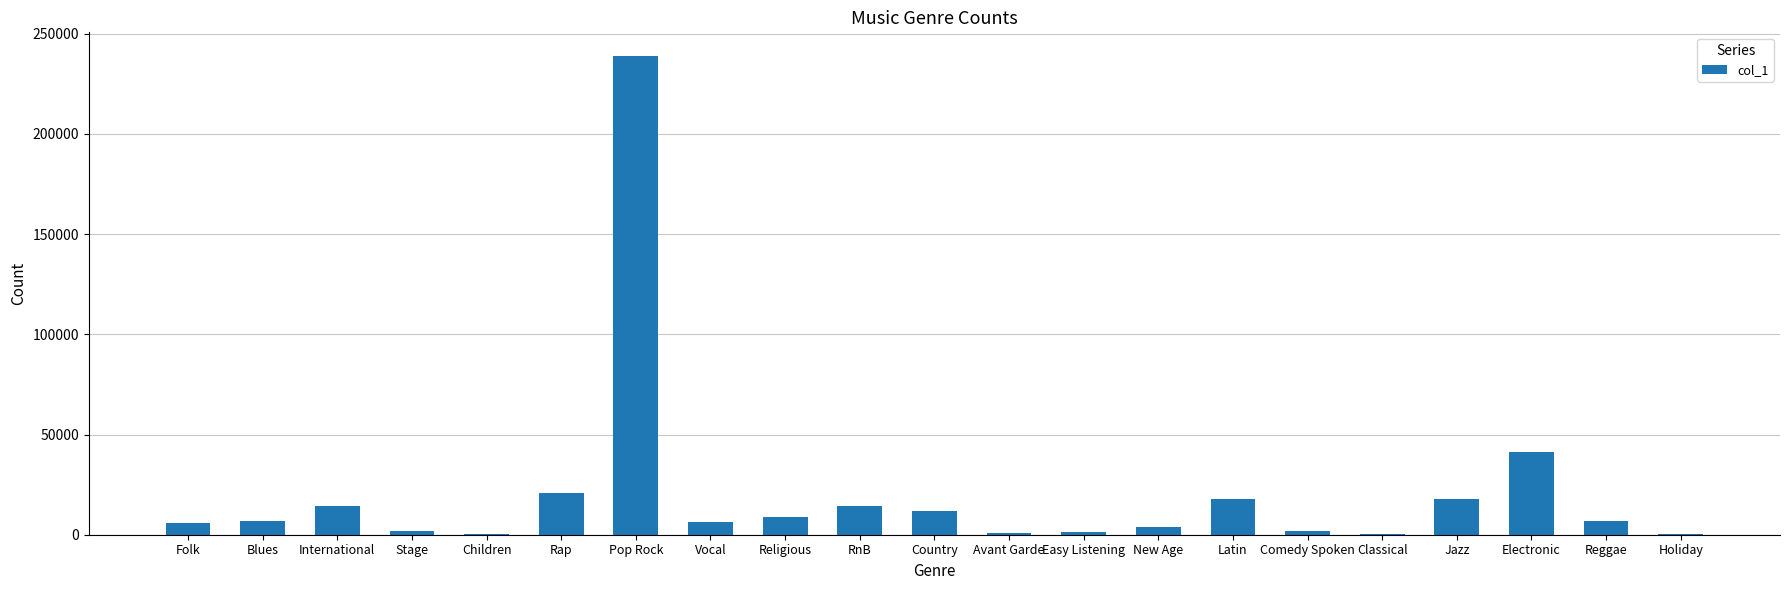

Where is the data nearest to the value 119493?

Electronic